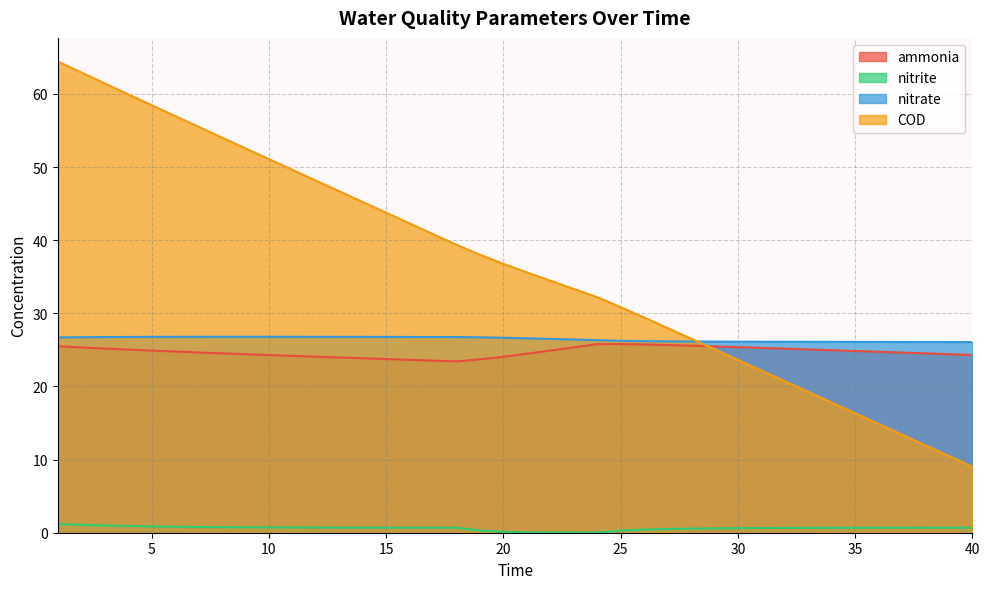

Between which two adjacent categories do ammonia and COD first intersect?

28 and 29